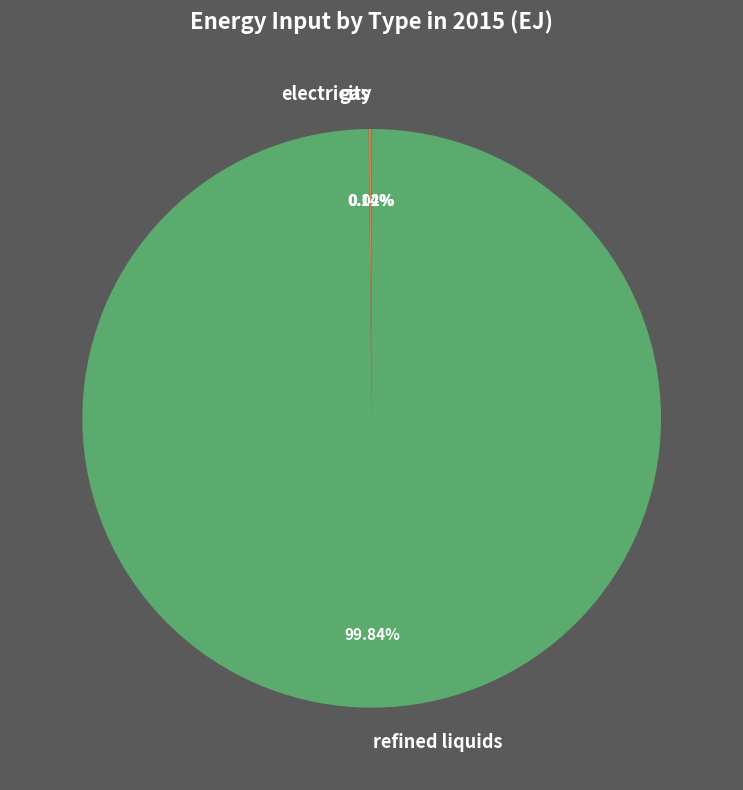

Does refined liquids represent more than half of the total?

Yes